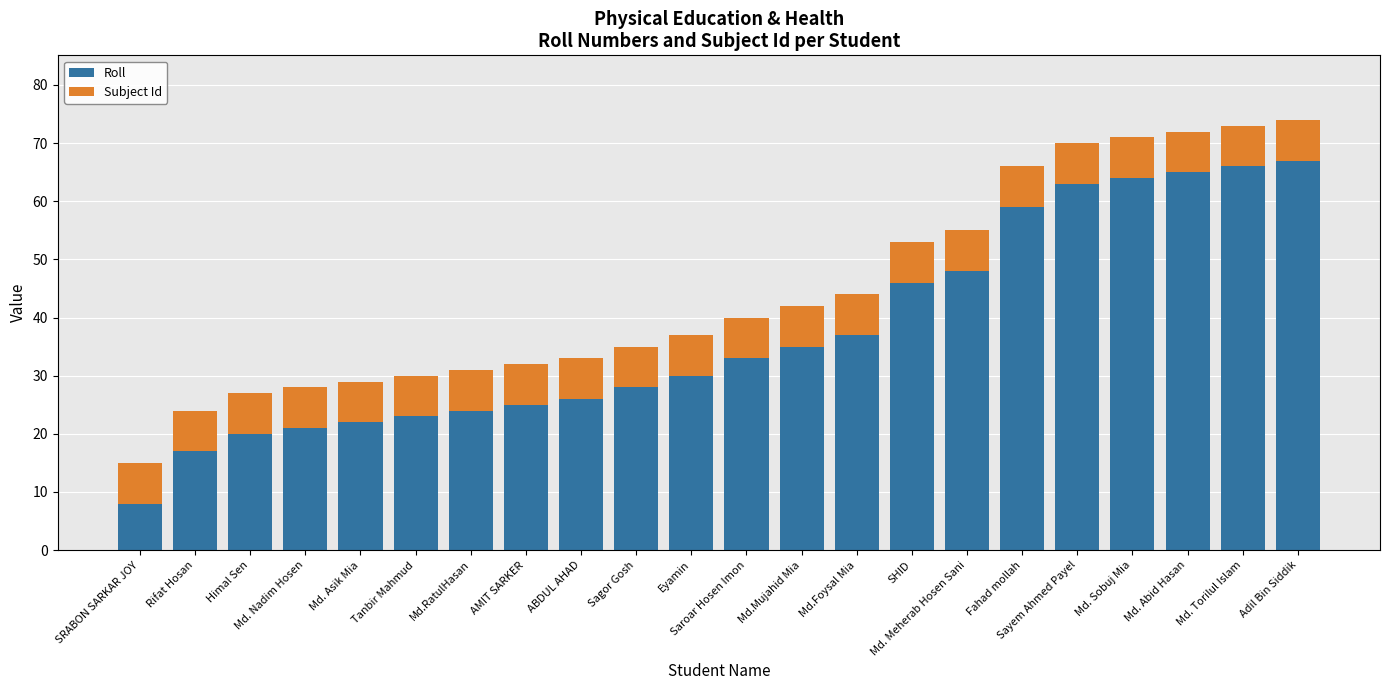

At which label does Roll reach its minimum?

SRABON SARKAR JOY